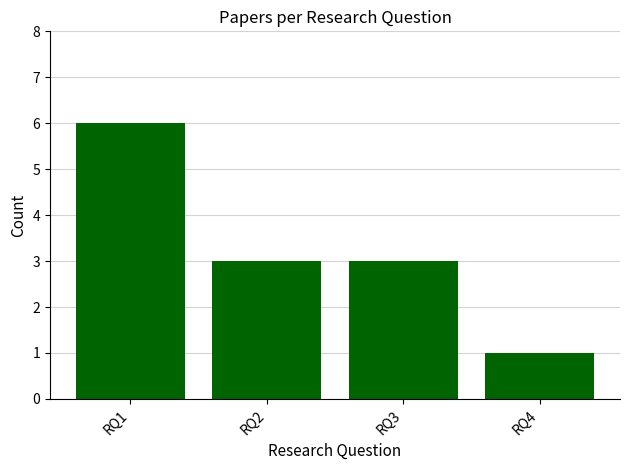

Reading right to left, list all the values displayed in this chart.

RQ4=1	RQ3=3	RQ2=3	RQ1=6